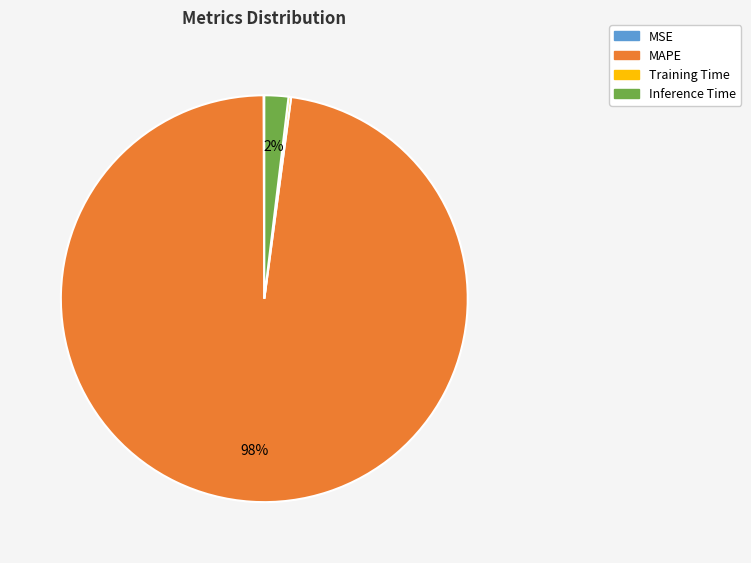

Does any single category account for the majority?

Yes